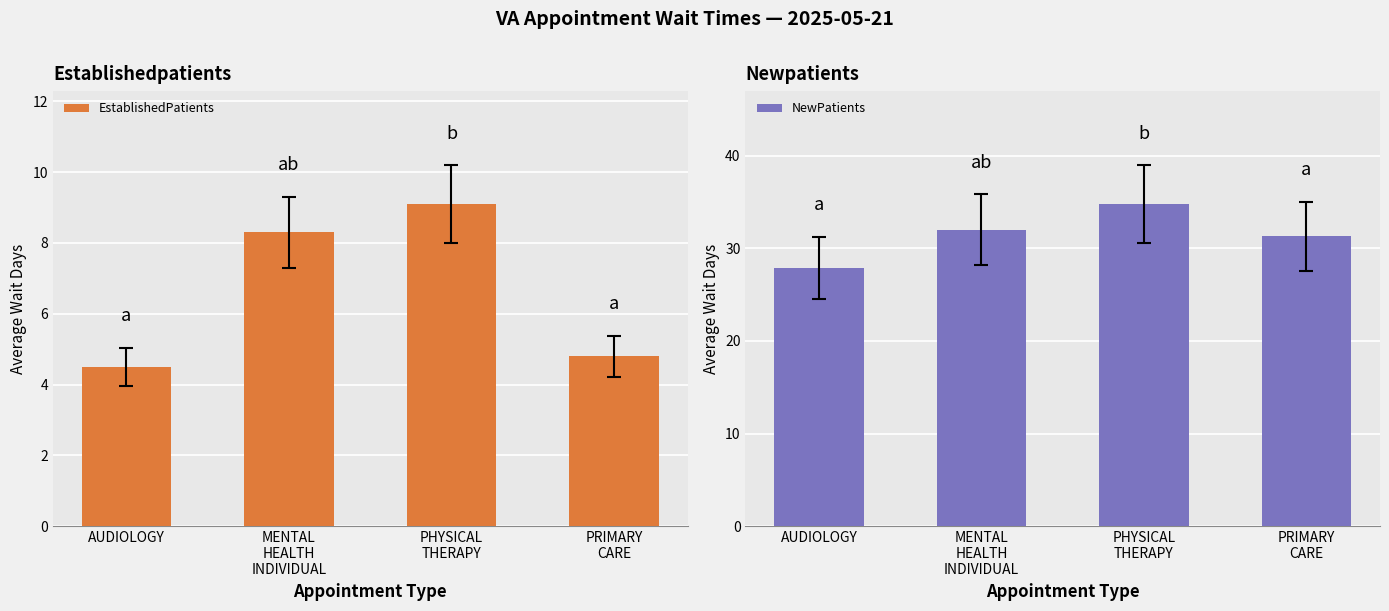

What is the approximate value of EstablishedPatients at PRIMARY
CARE?

4.8